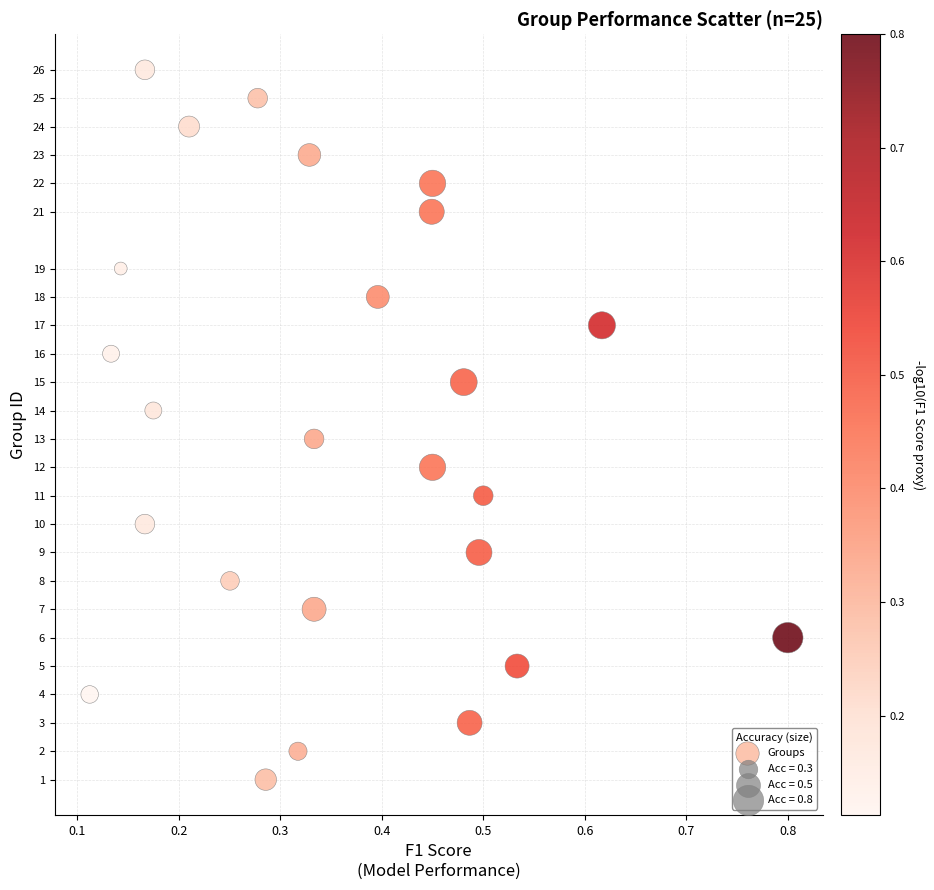

What is the range of Y values (max minus min)?

25